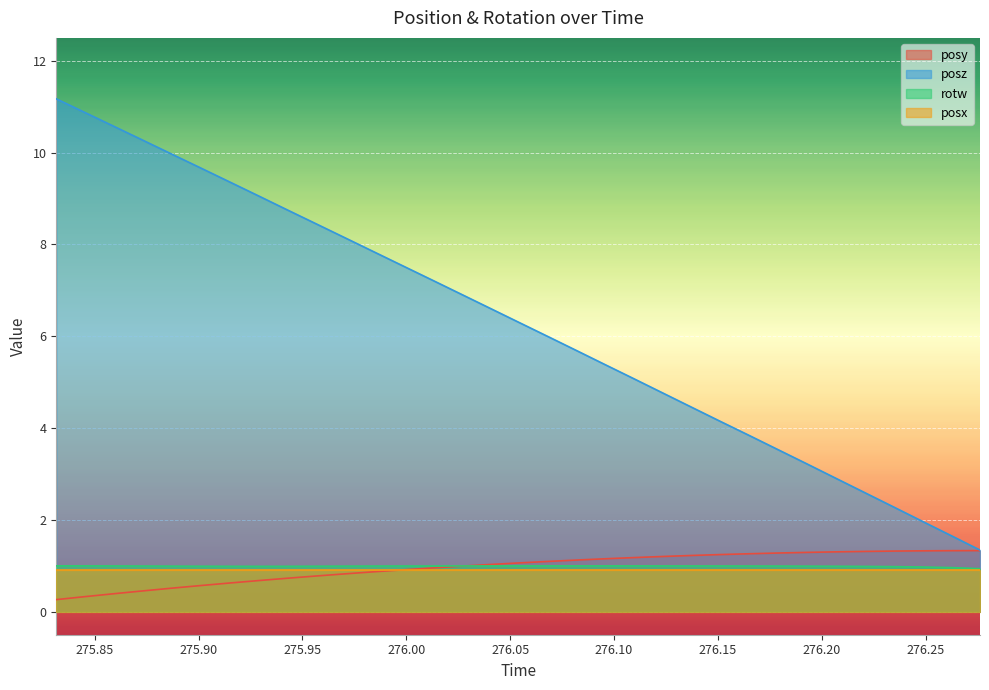

Count the number of data series in this chart.

4